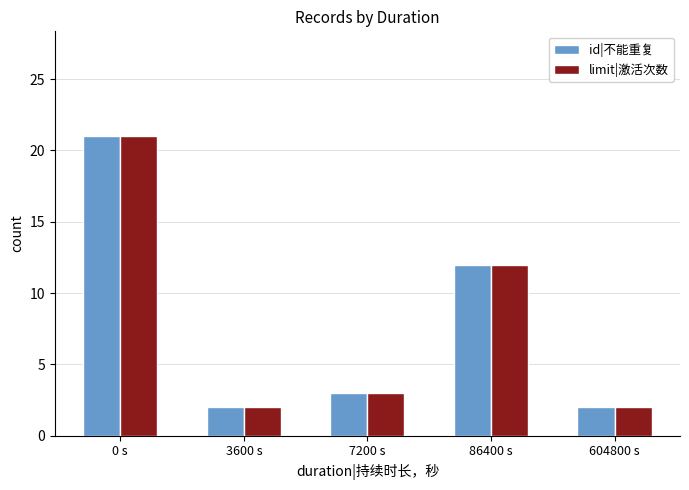

How many data points in limit|激活次数 are less than 3?

2